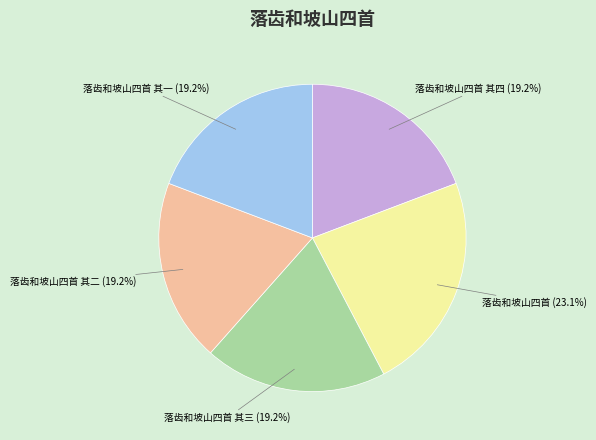

Between 落齿和坡山四首 其一 and 落齿和坡山四首, which is larger?

落齿和坡山四首